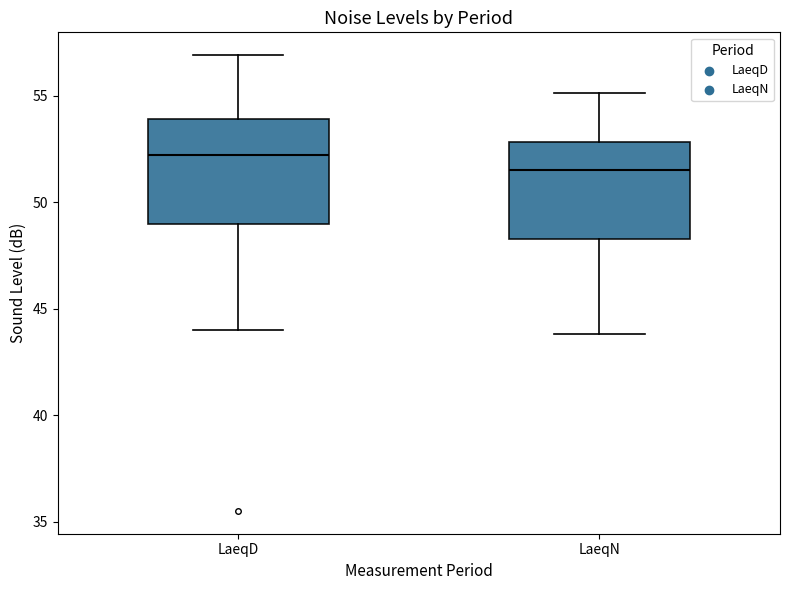

Which box has the highest median line?

LaeqD